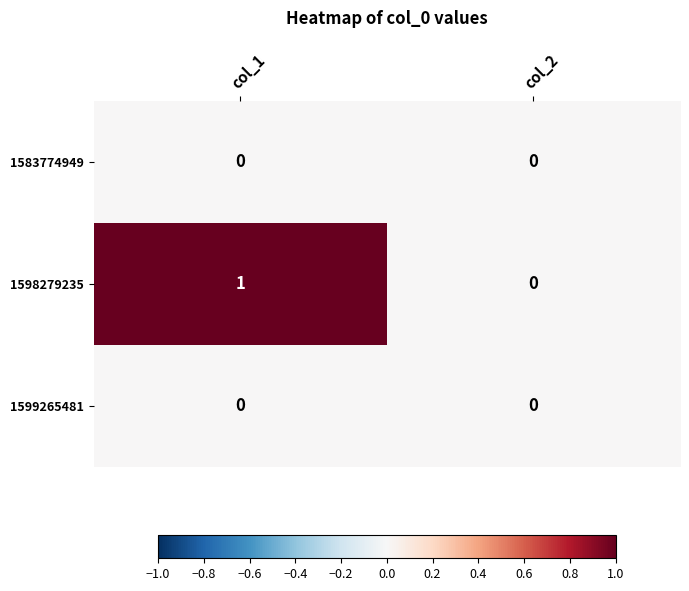

Is it true that 1598279235 equals 1 at col_1?

True